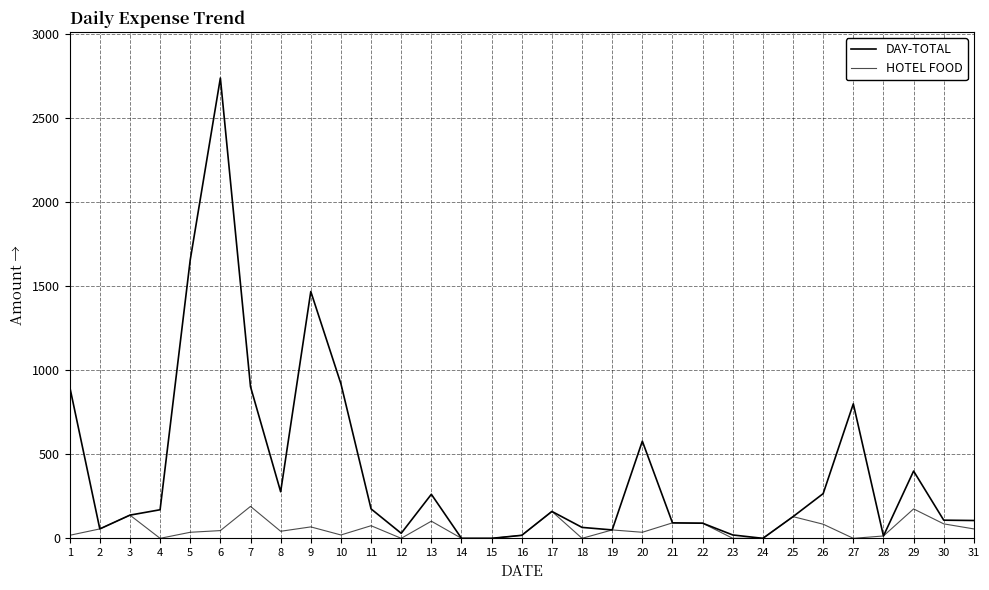

Is this an area chart (filled region under the line)?

No